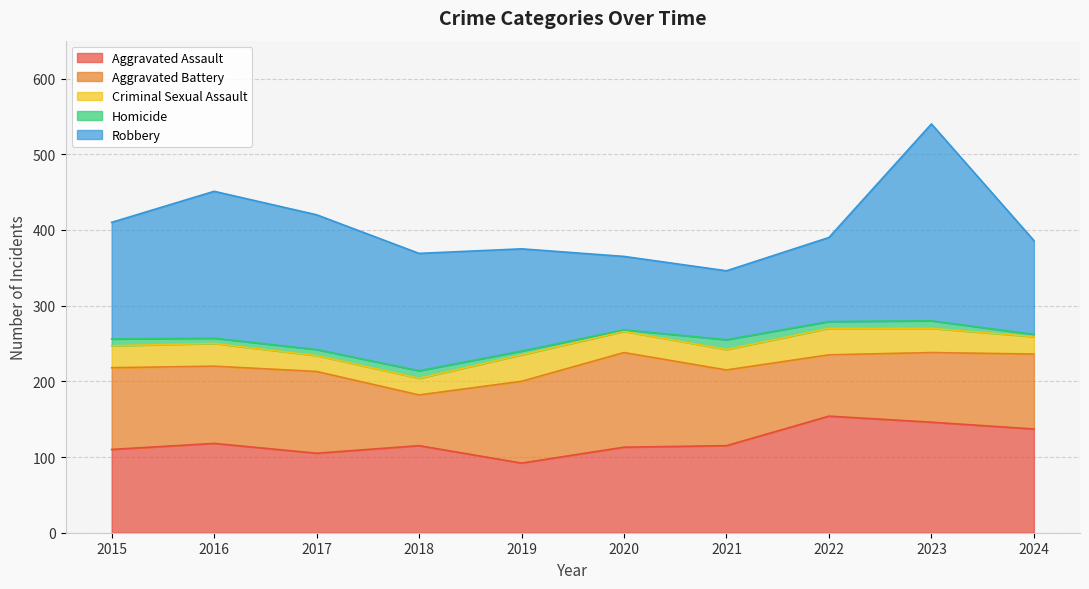

How many lines are shown in the chart?

5